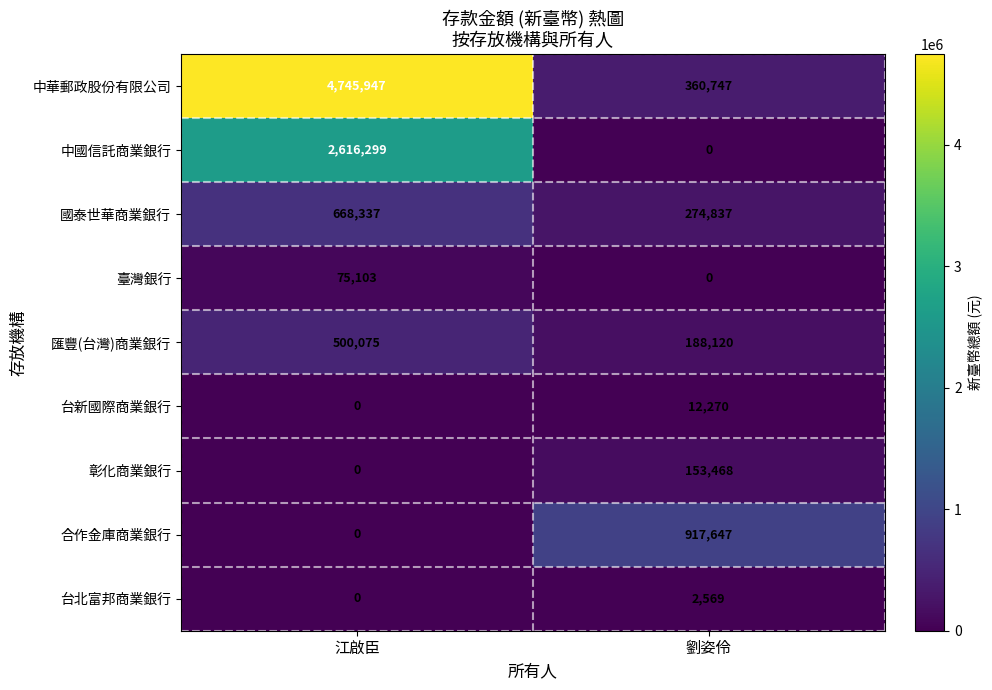

Between 江啟臣 and 劉姿伶, which series saw the biggest shift?

中華郵政股份有限公司